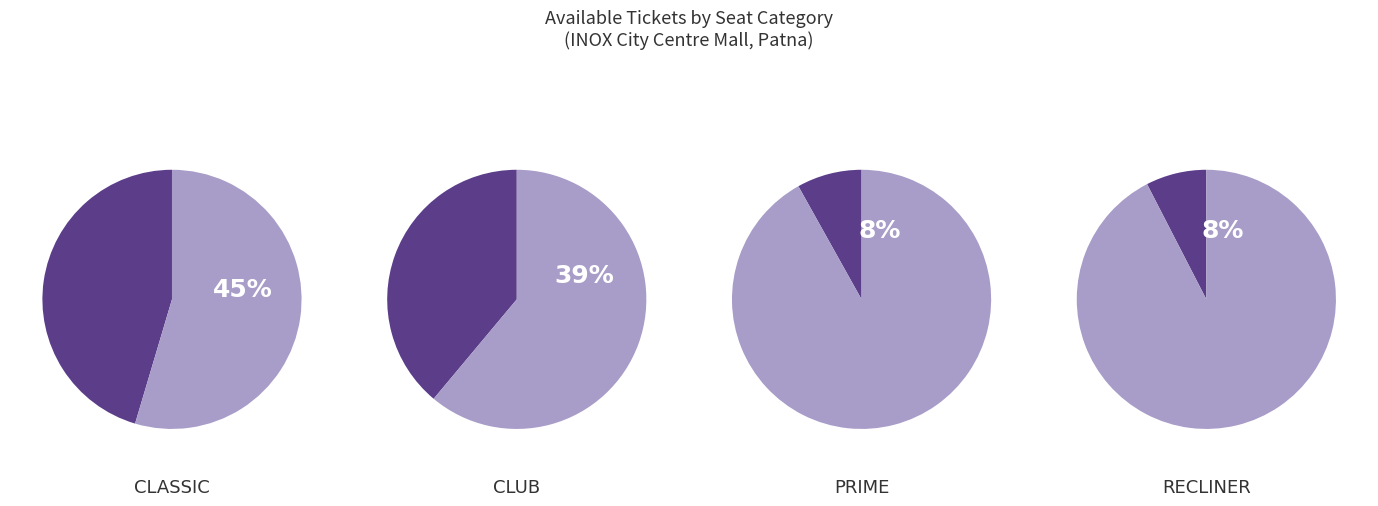

Is CLASSIC the majority of the pie?

No